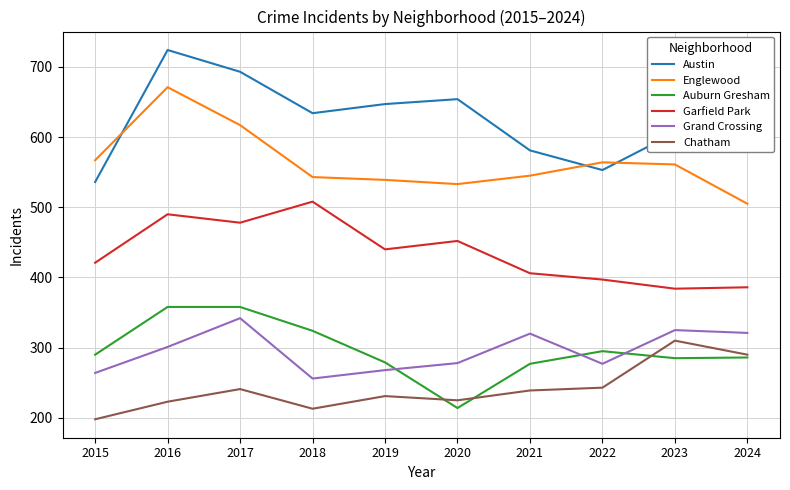

Which series has the widest spread of values?

Austin